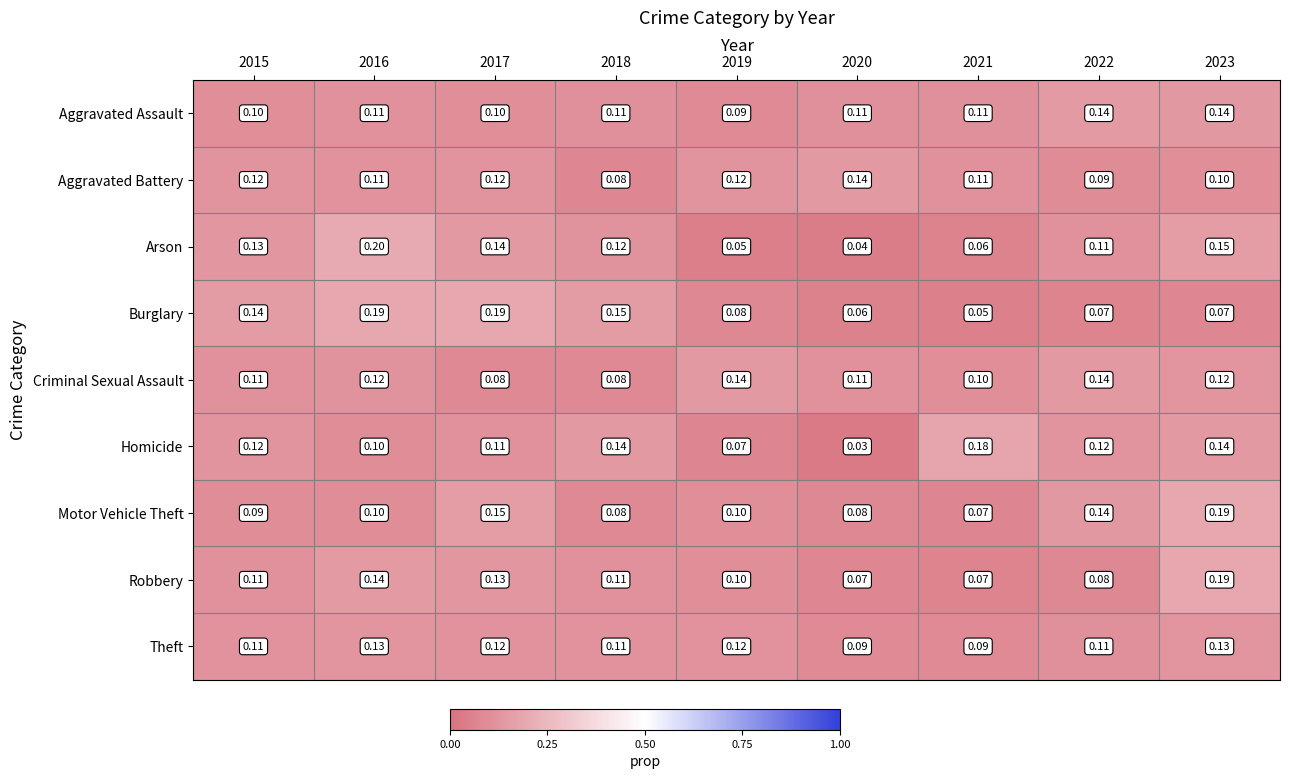

Between 2017 and 2018, which series saw the biggest shift?

Motor Vehicle Theft